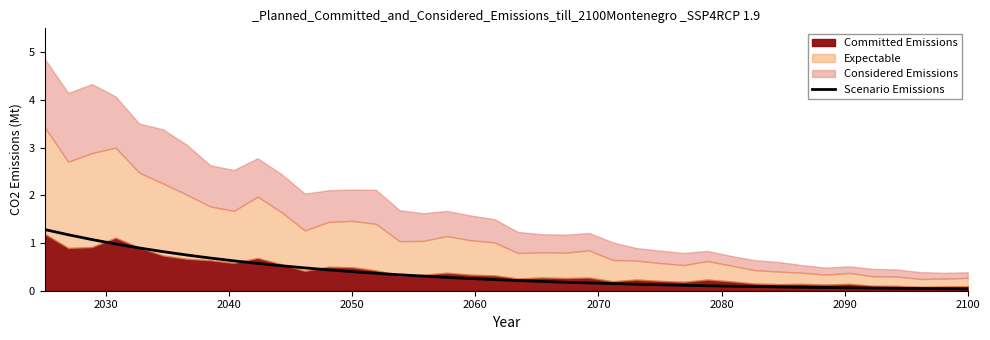

The value of Scenario Emissions at 2050 is 0.2. True or false?

False